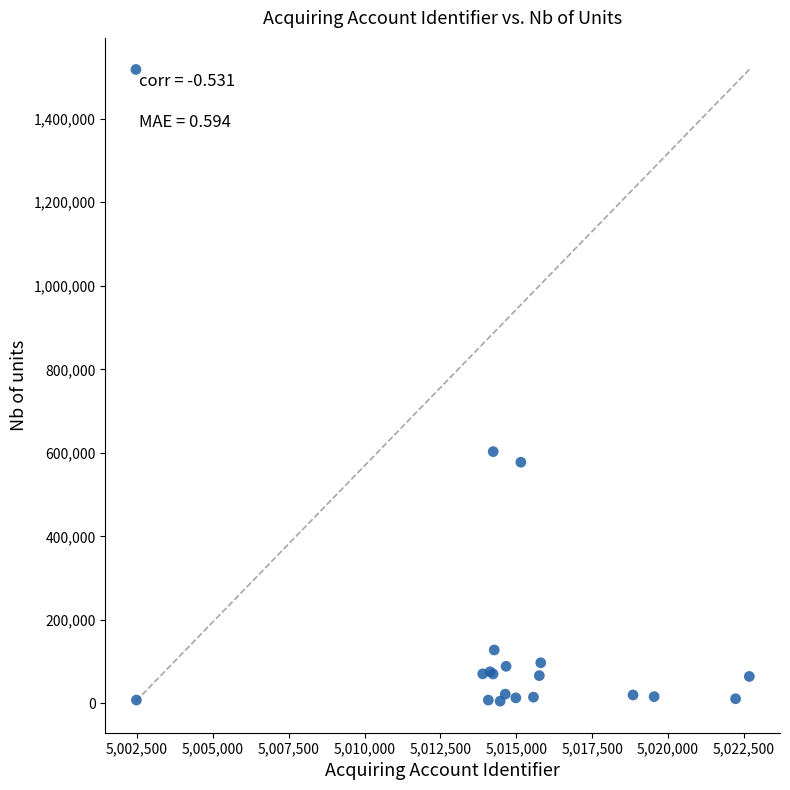

What Y value in the scatter plot is closest to 761743?

602962